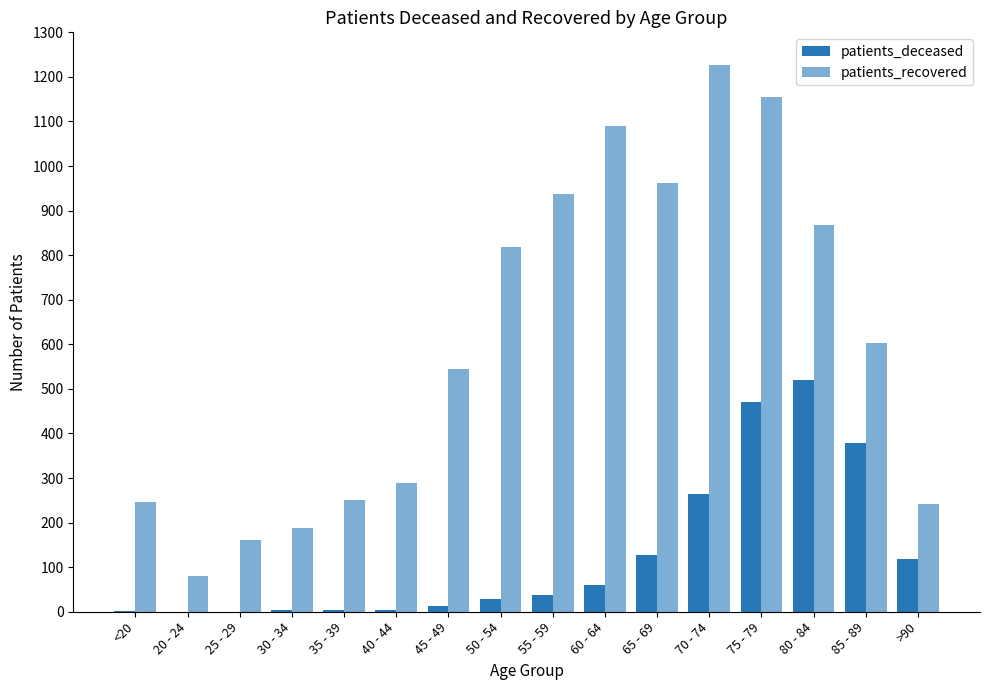

What position from the right is 80 - 84?

3